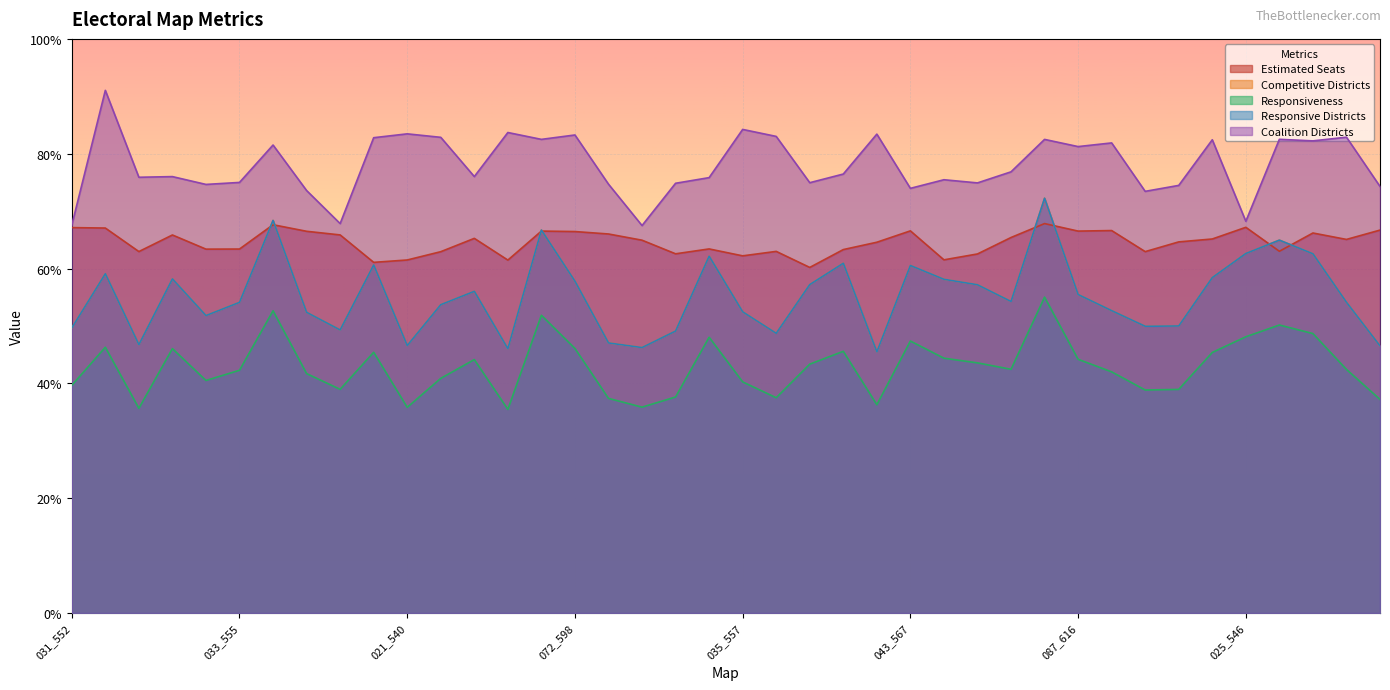

In competitive_districts, how many points are higher than both neighbors (excluding endpoints)?

11